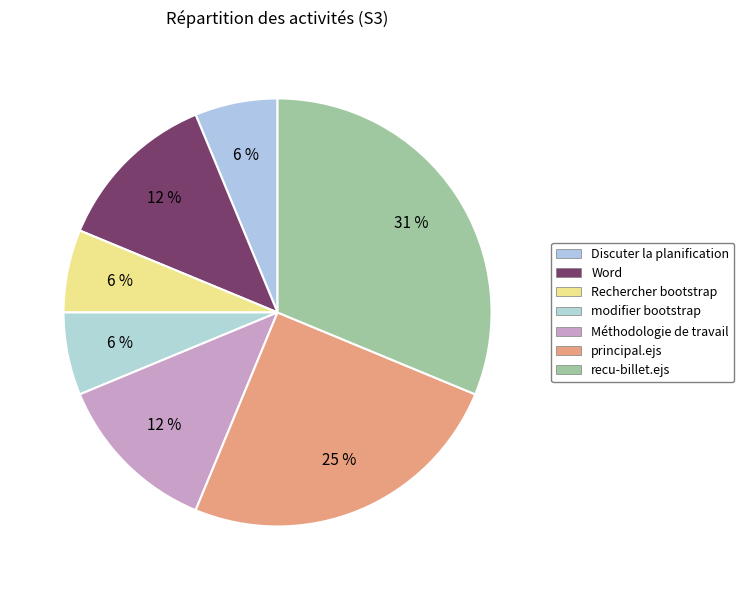

To the nearest percent, what portion does principal.ejs represent?

25%